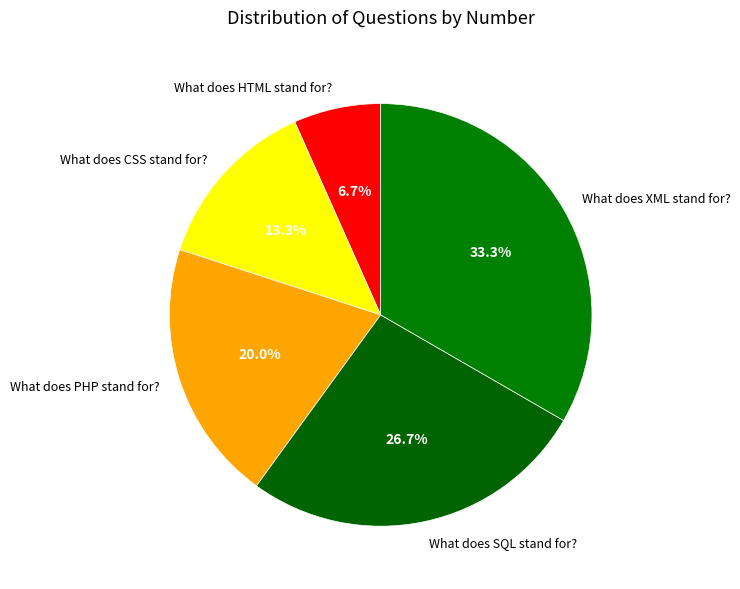

Which category has the biggest portion of the pie?

What does XML stand for?